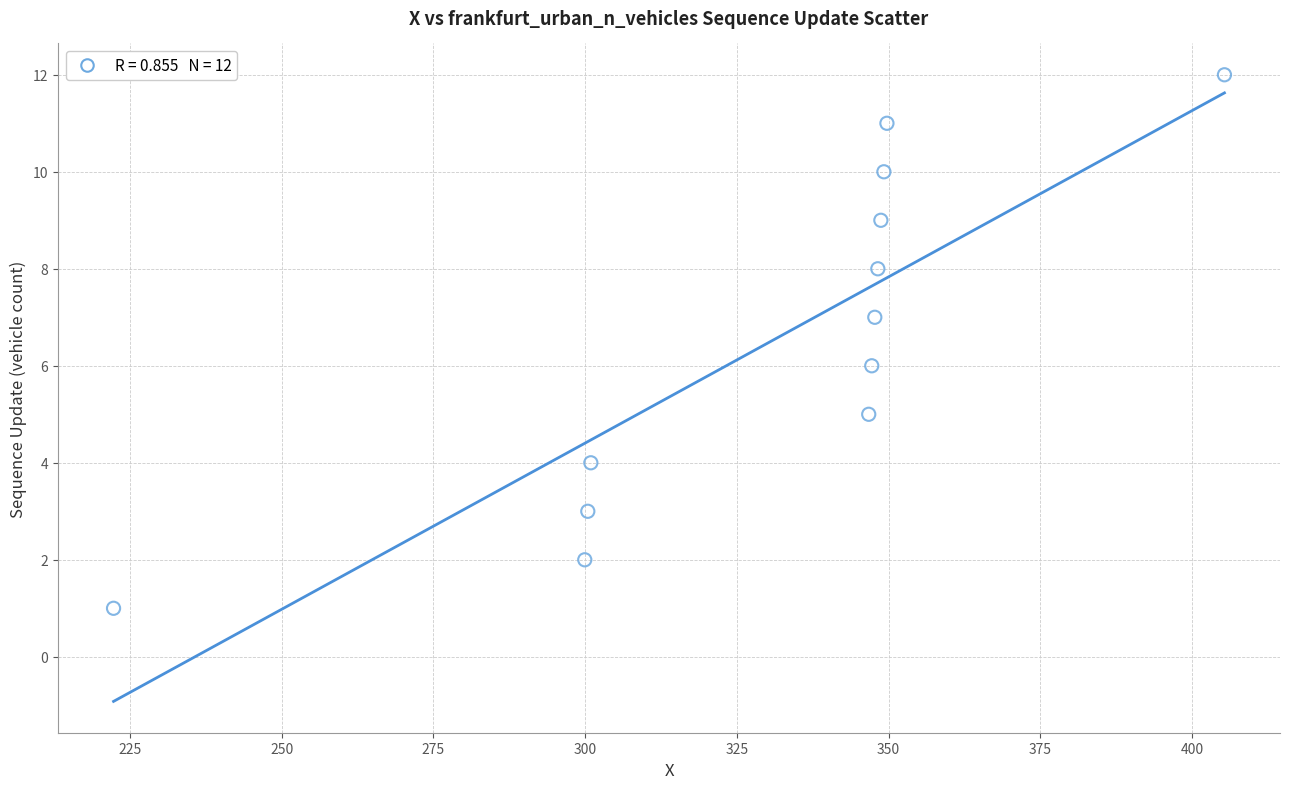

What is the range of Y values (max minus min)?

11